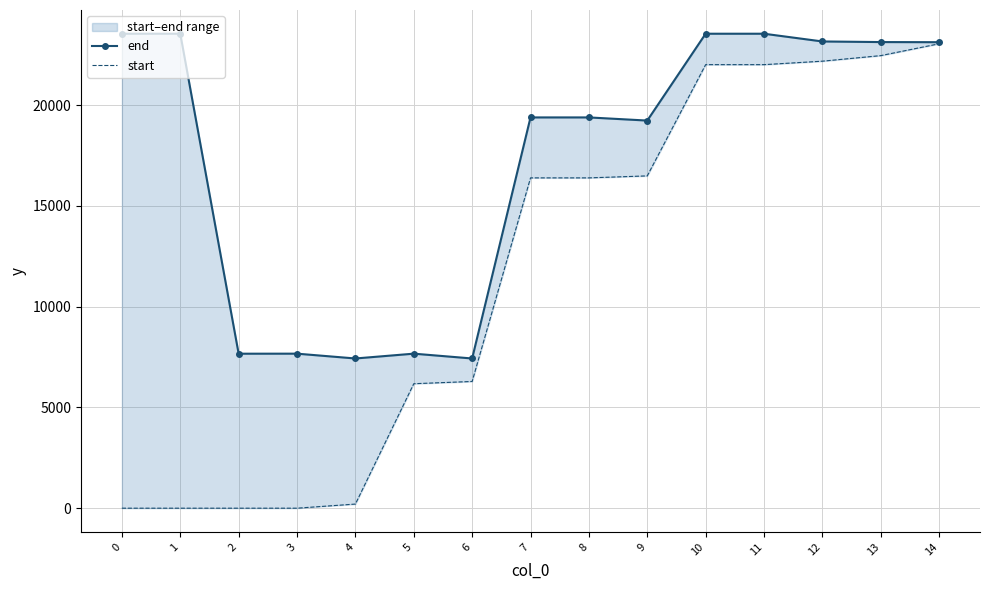

Rank the categories by end value from highest to lowest.

0, 1, 10, 11, 12, 13, 14, 7, 8, 9, 3, 5, 2, 4, 6